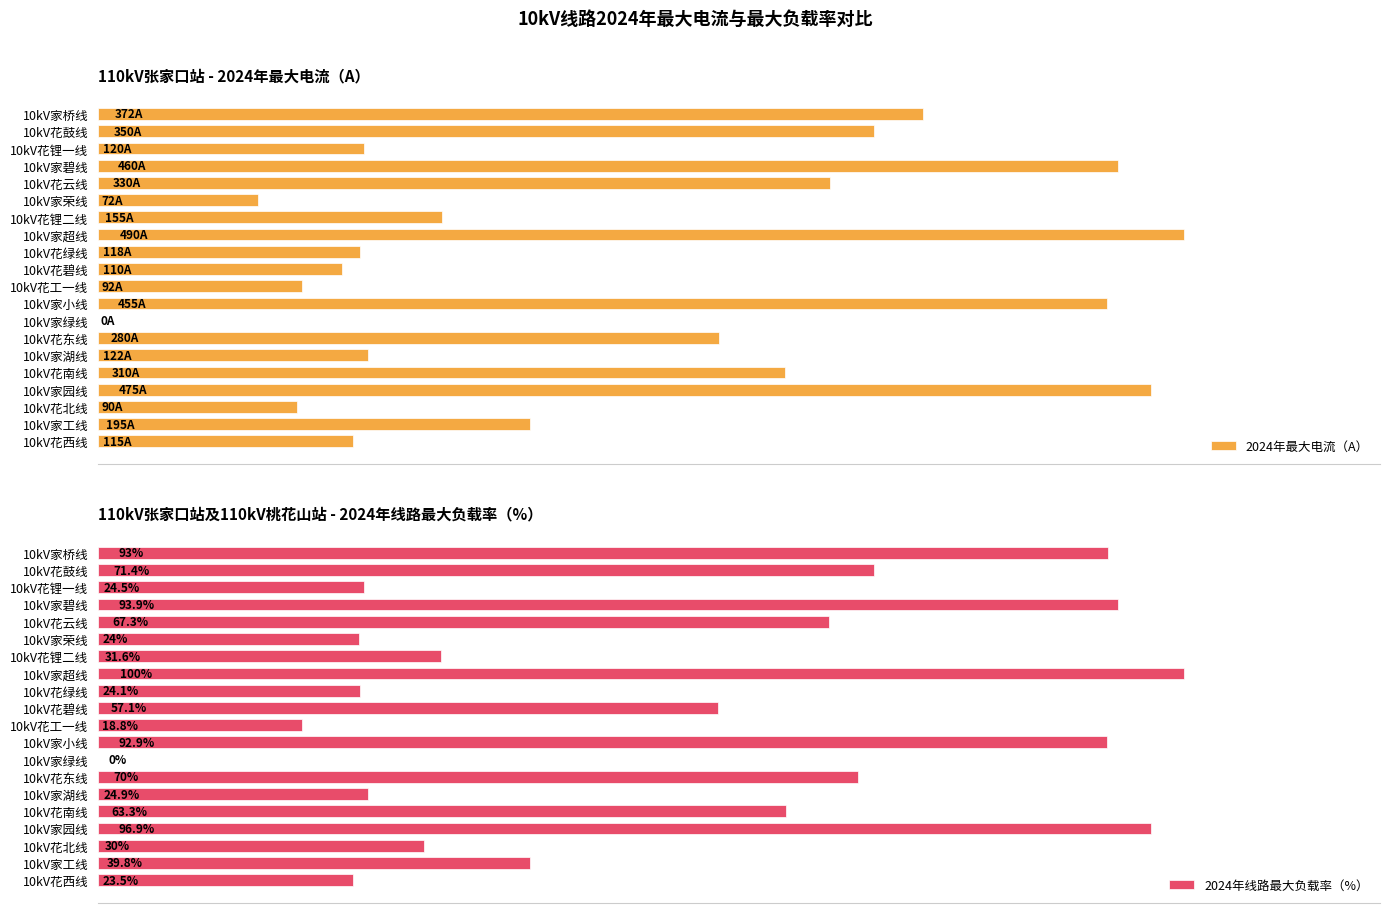

At which label does 2024年最大电流（A） reach its peak?

10kV家超线